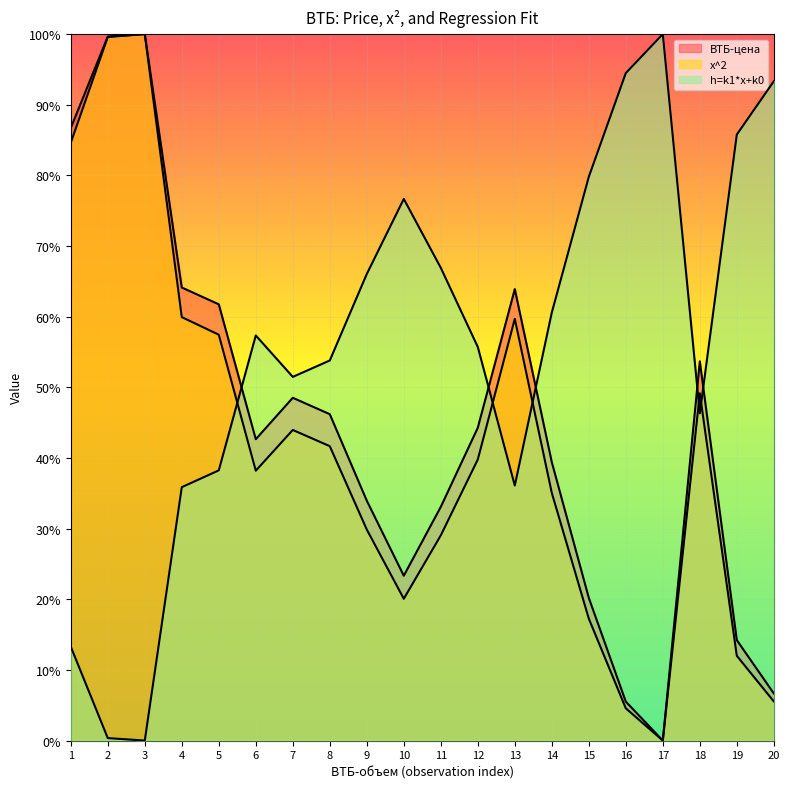

How many interior local peaks does the h=k1*x+k0 series have?

3